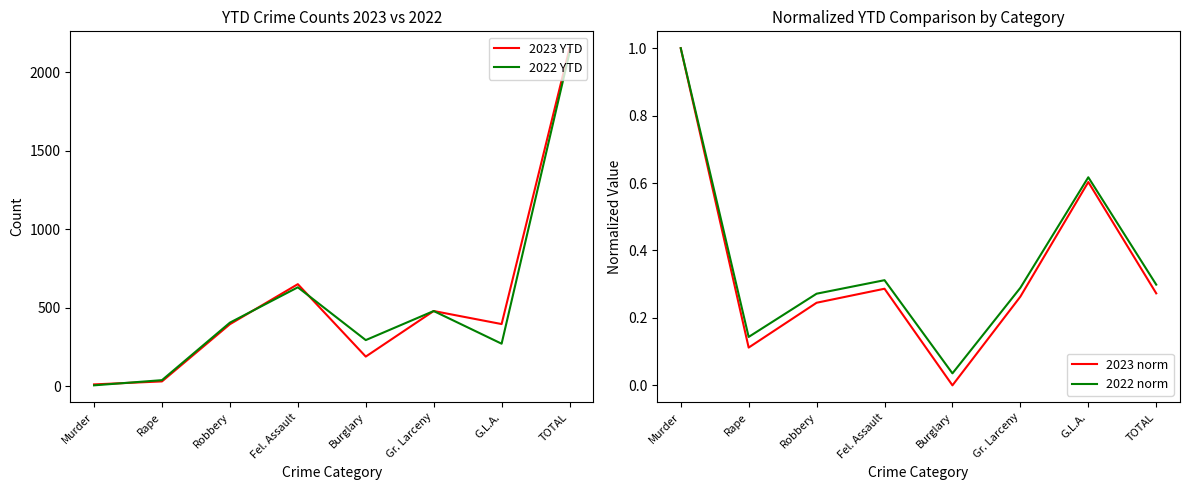

What position from the right is Rape?

7